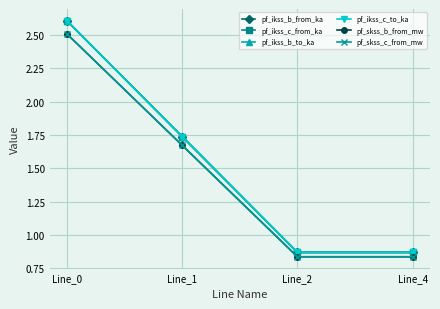

Is it true that pf_ikss_b_to_ka equals 0.3 at Line_4?

False